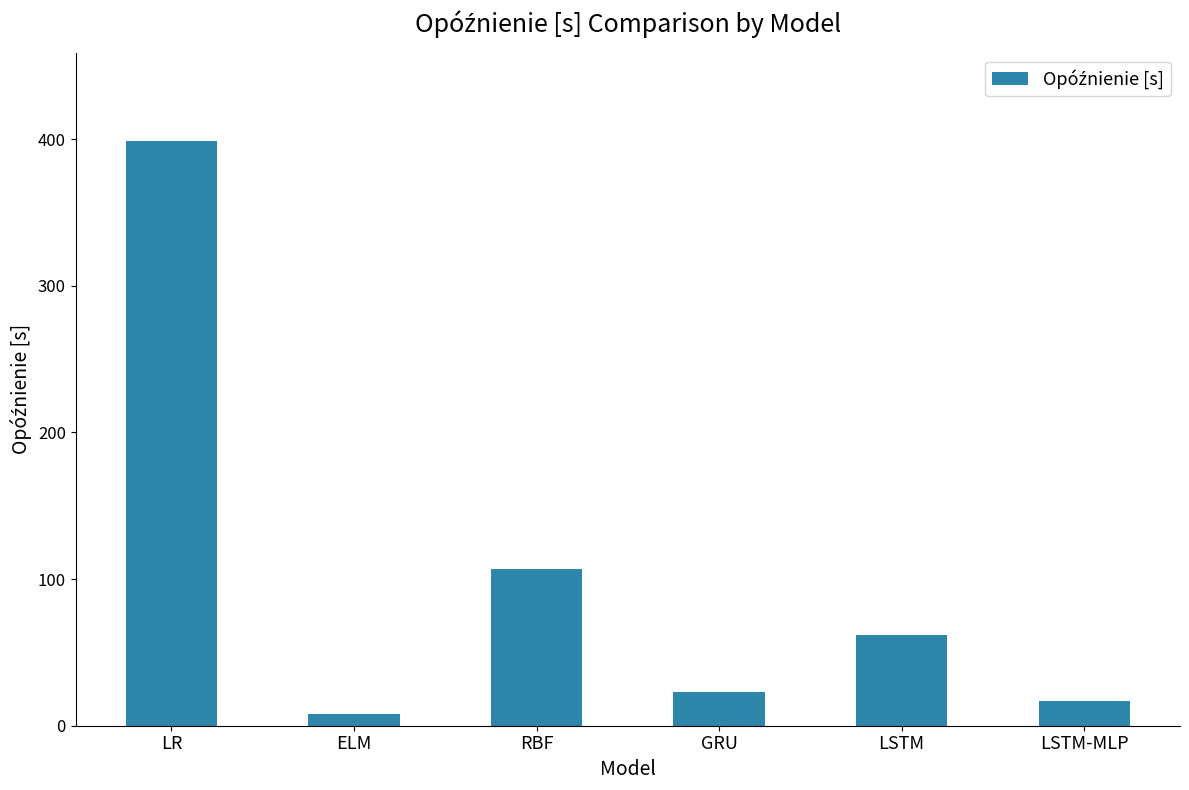

Which label corresponds to the largest value in the chart?

LR